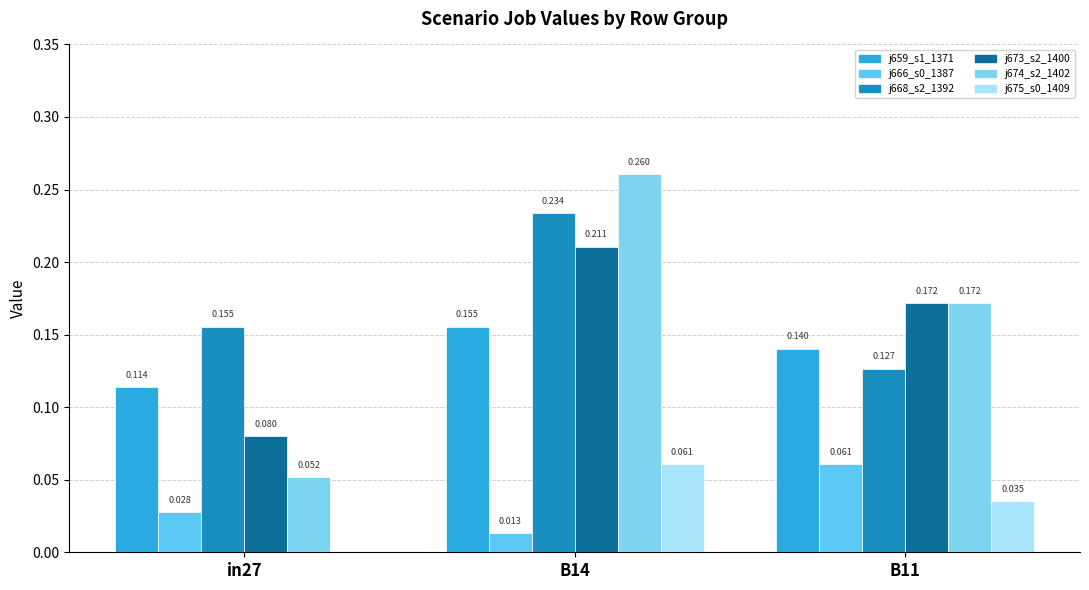

Are the bars grouped side by side (vs. stacked)?

Yes